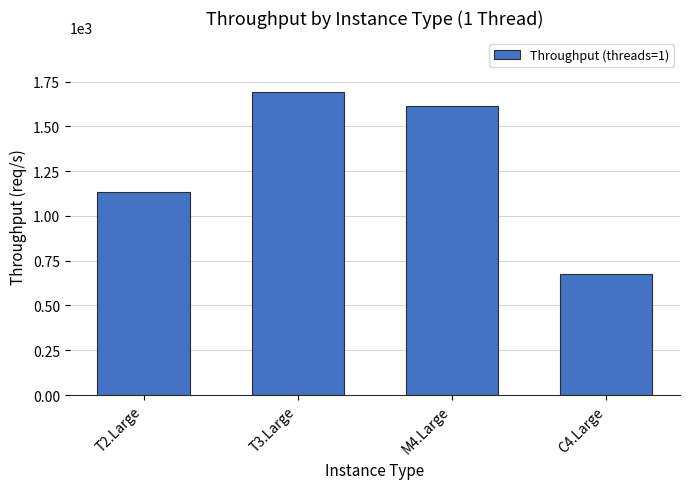

Which has a higher value, M4.Large or T3.Large?

T3.Large